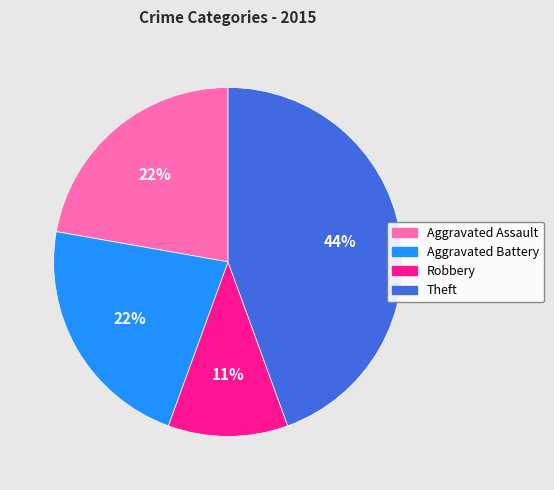

Does Theft represent more than half of the total?

No